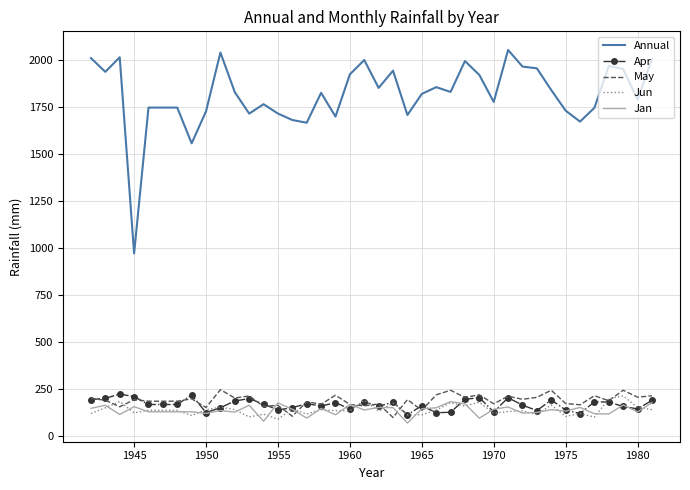

Which series has the widest spread of values?

Annual